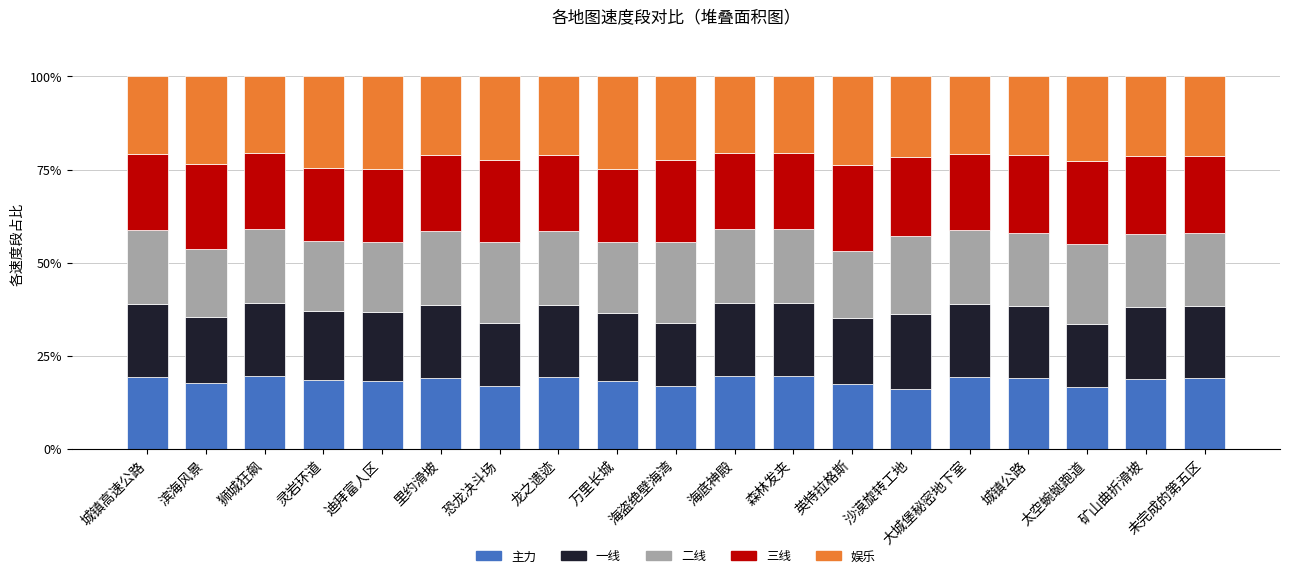

What is the total value across all series at 英特拉格斯?

100.0